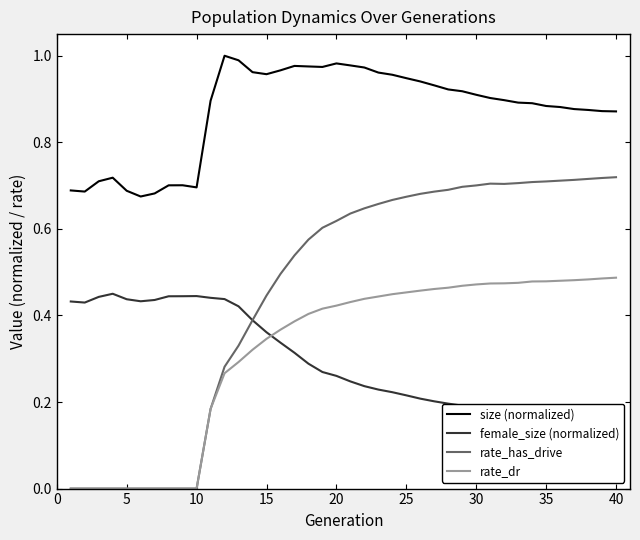

After their last crossing, which series has the higher values: rate_has_drive or female_size (normalized)?

rate_has_drive